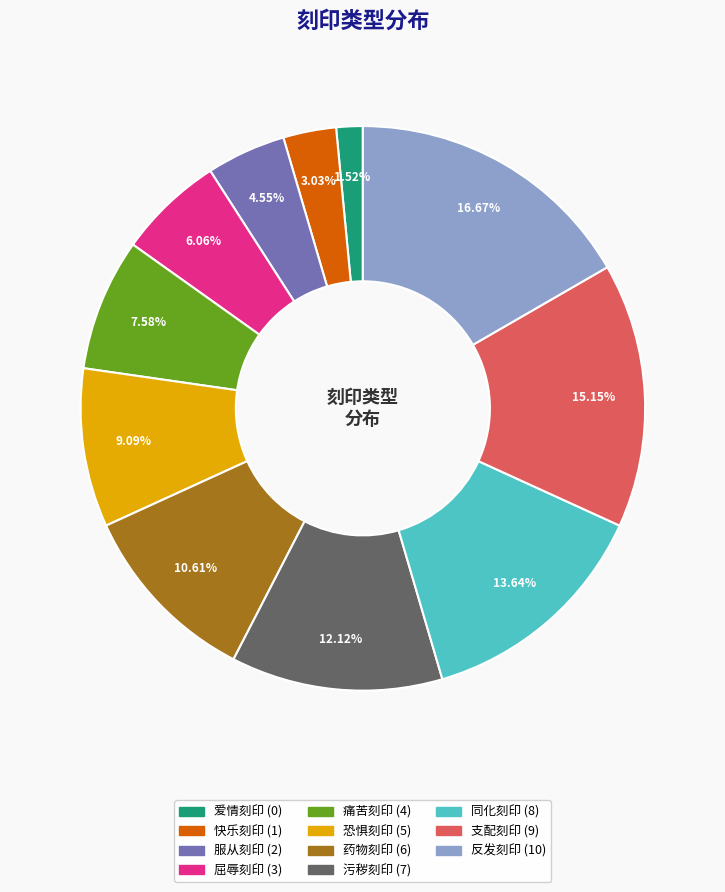

Approximately how many times larger is the value at 快乐刻印 compared to 污秽刻印?

0.2